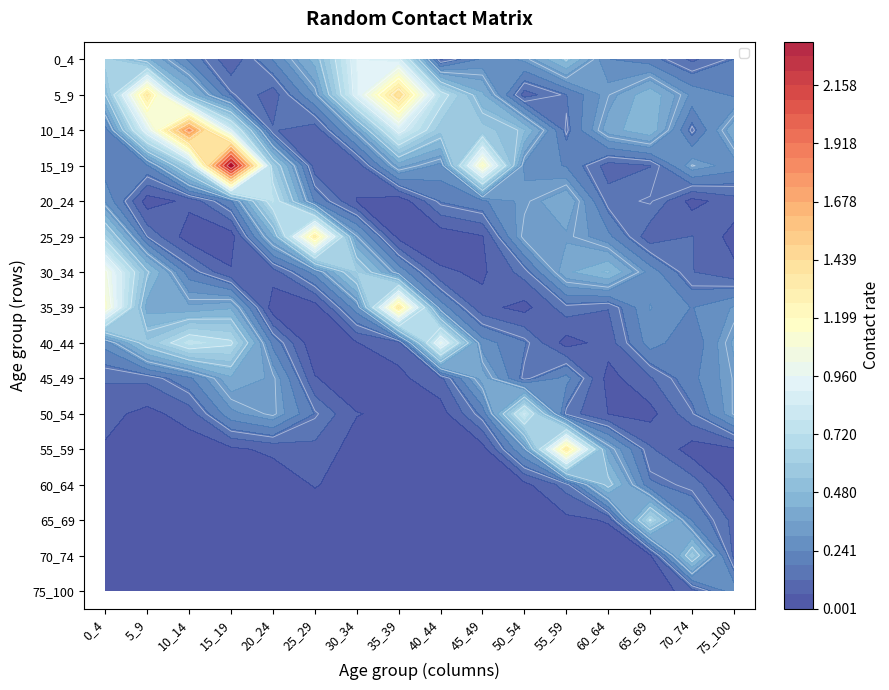

Count the number of data series in this chart.

16